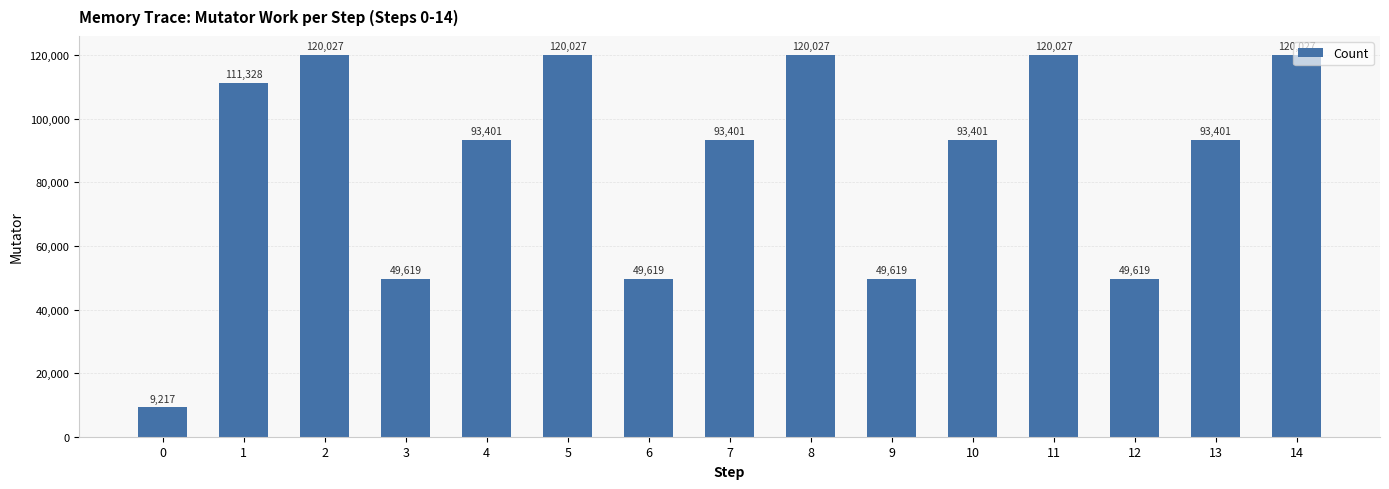

What is the difference between the second highest and minimum values?

110810